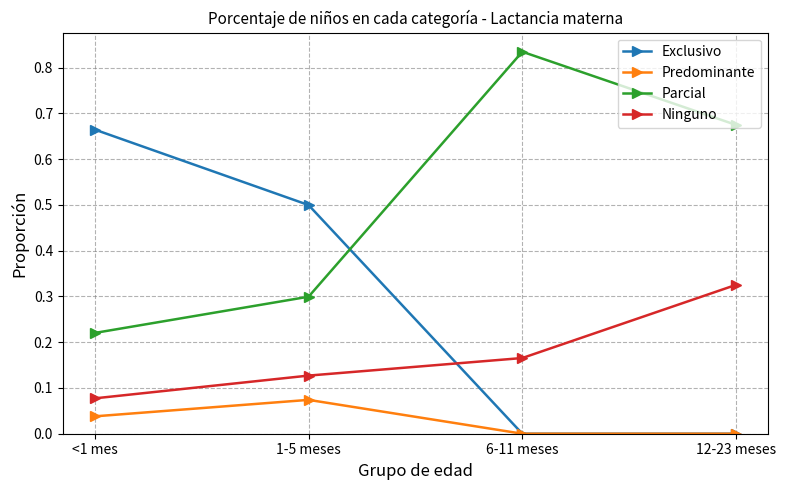

List the series in order of their peak value, highest first.

Parcial, Exclusivo, Ninguno, Predominante